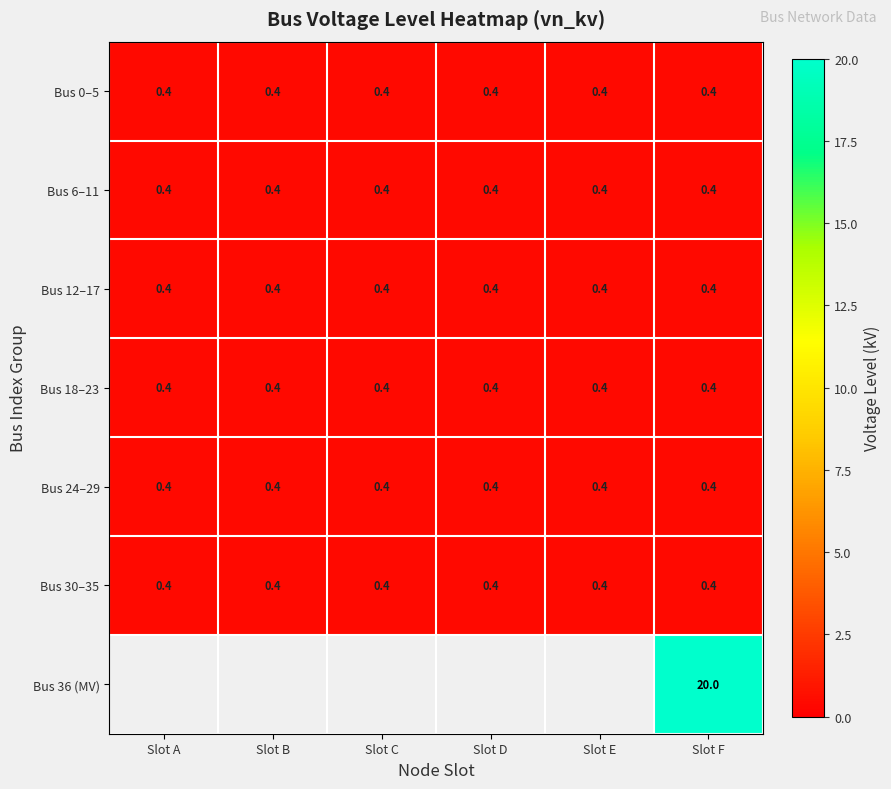

The Bus 24–29 series shows 0.4 at Slot A. True or false?

True